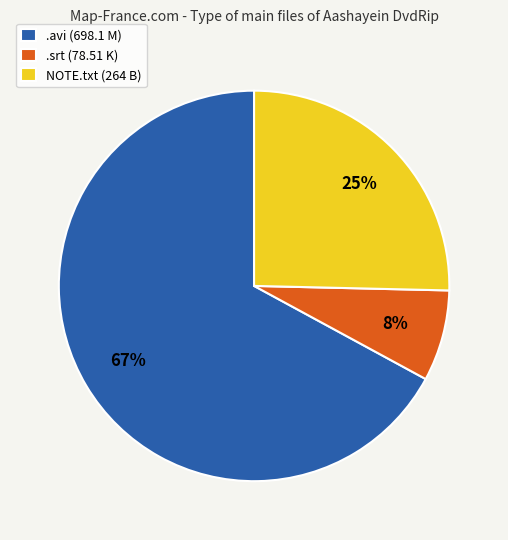

The .srt (78.51 K) slice represents 8% of the pie. True or false?

True